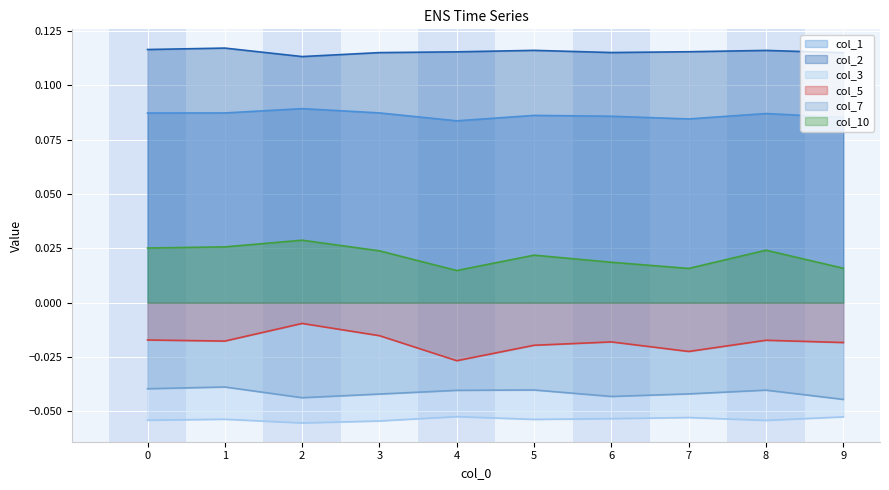

What is the approximate value of col_1 at 4?

0.1